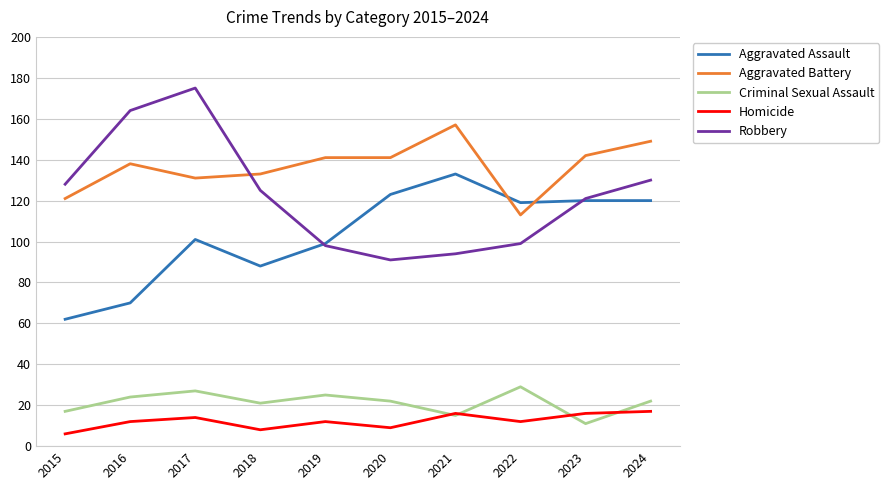

Which label corresponds to the largest value in the chart?

2017